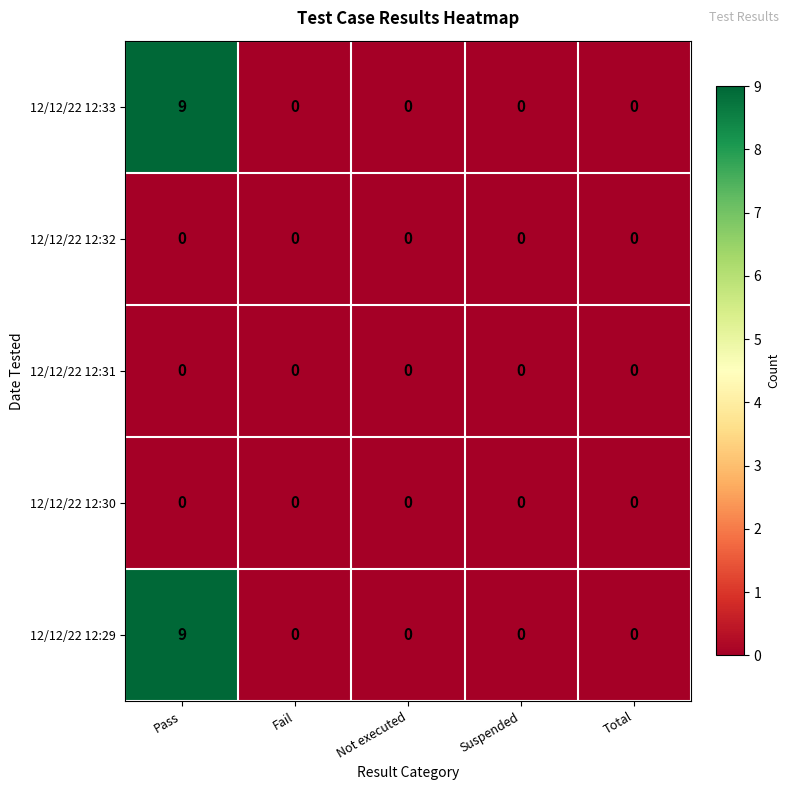

Which label corresponds to the largest value in the chart?

Pass